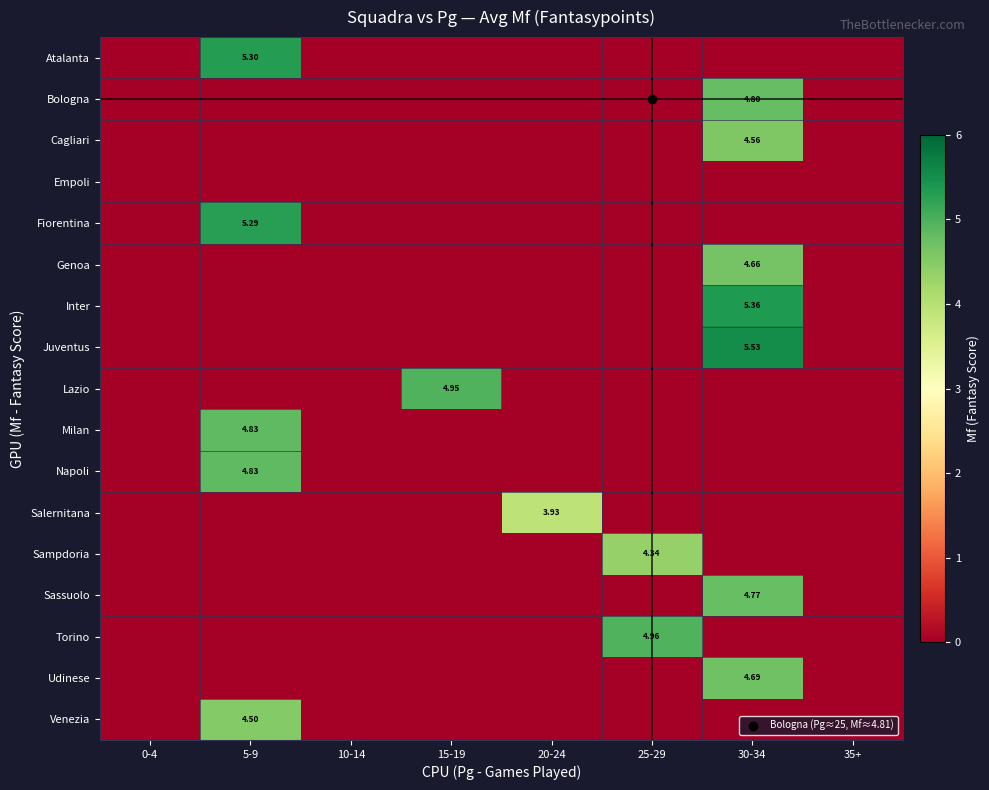

List the series in order of their peak value, lowest first.

Empoli, Salernitana, Sampdoria, Venezia, Cagliari, Genoa, Udinese, Sassuolo, Bologna, Milan, Napoli, Lazio, Torino, Fiorentina, Atalanta, Inter, Juventus